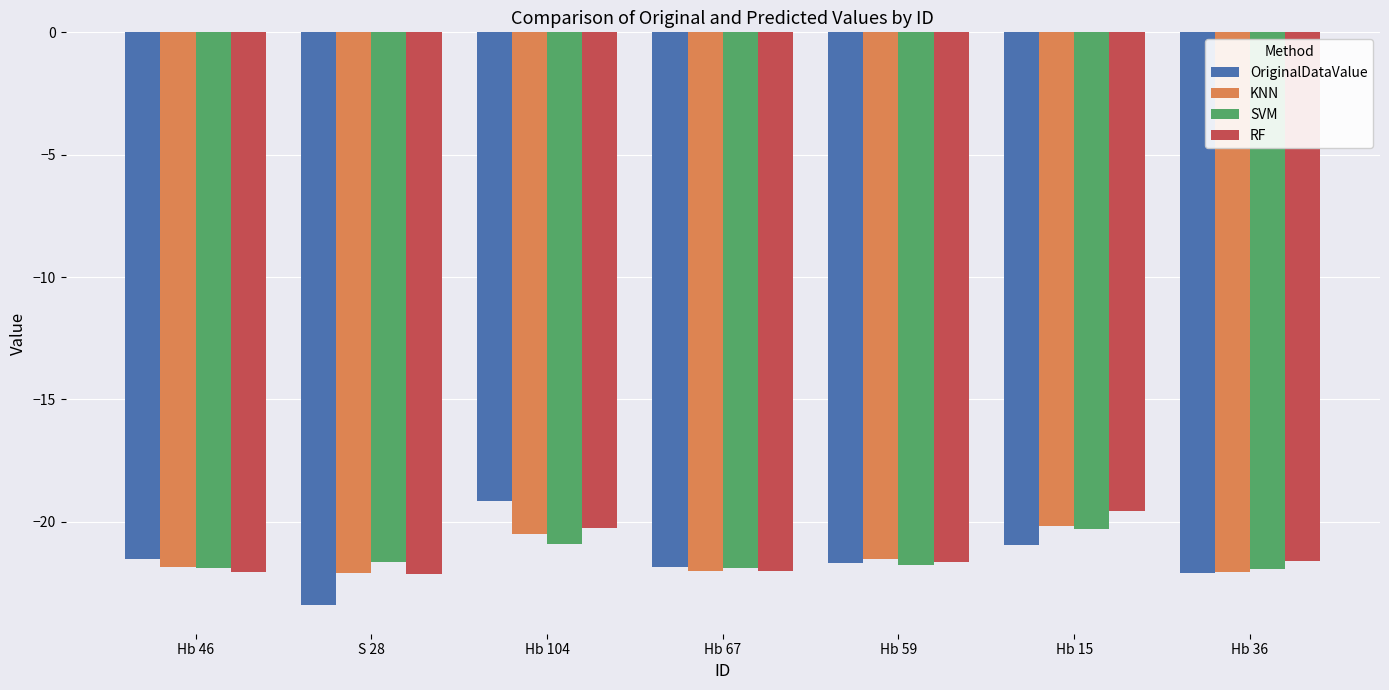

What is the total value across all series at Hb 46?

-87.3